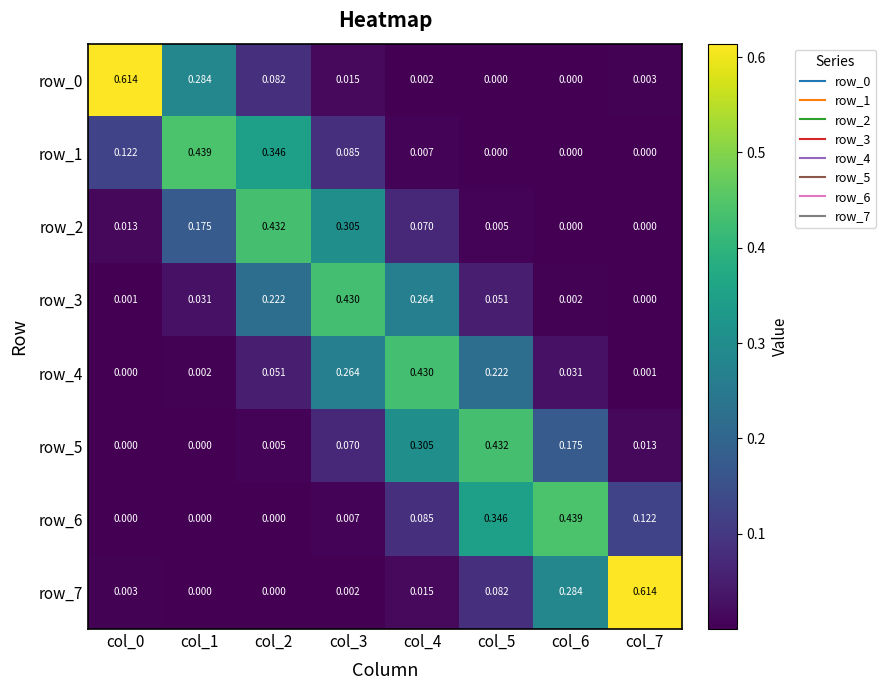

The row_5 series shows 0.4 at col_5. True or false?

True